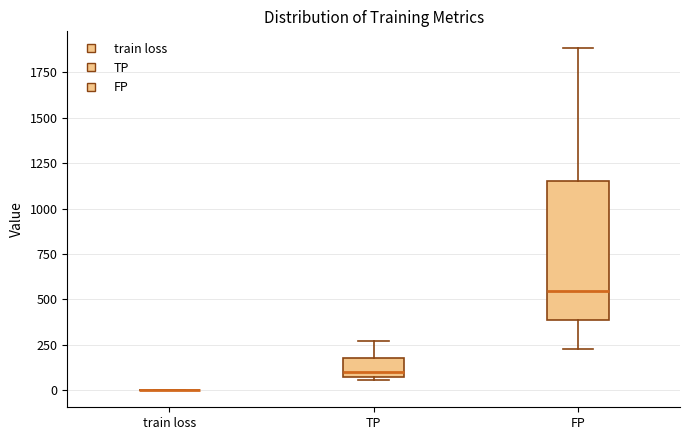

Comparing the boxes themselves (not the whiskers), which one is the tallest?

FP